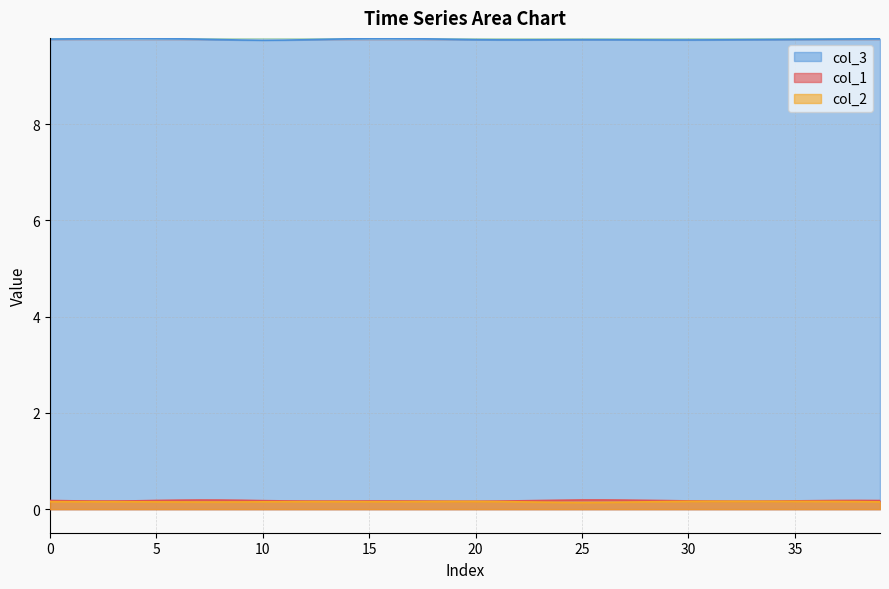

The value of col_3 at 23 is 5.7. True or false?

False